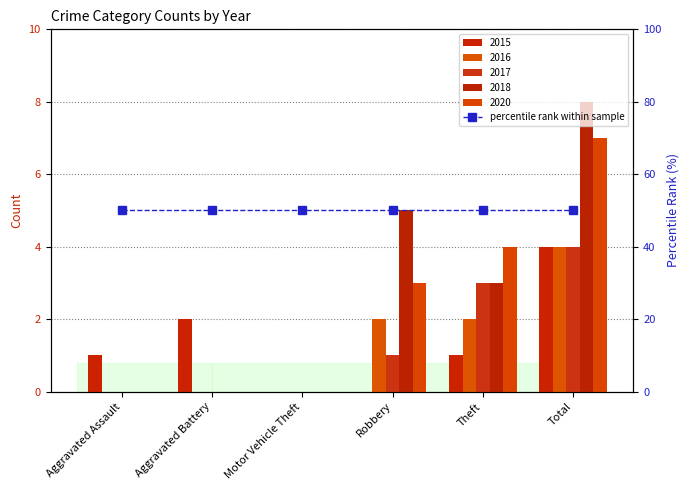

The value of 2015 at Theft is 1. True or false?

True